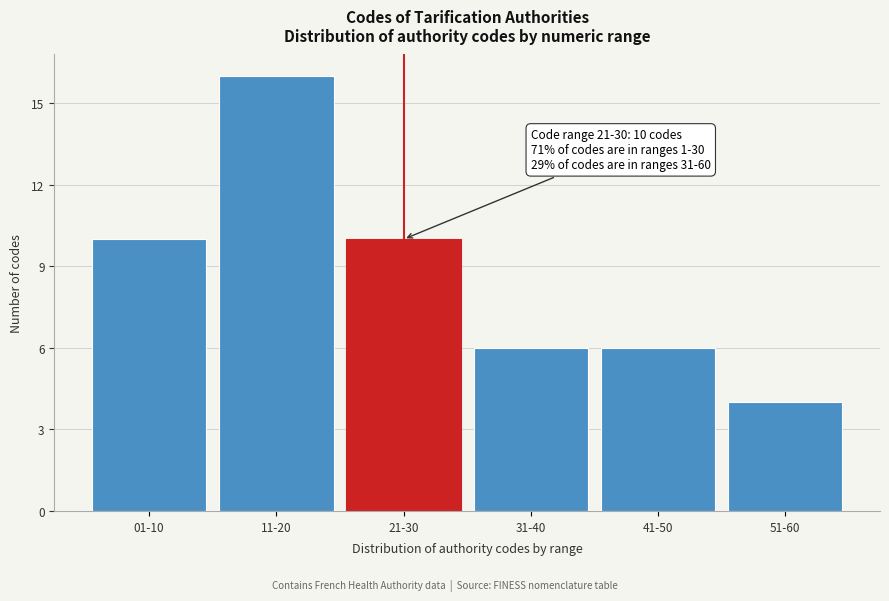

Reading left to right, list all the values displayed in this chart.

10	16	10	6	6	4